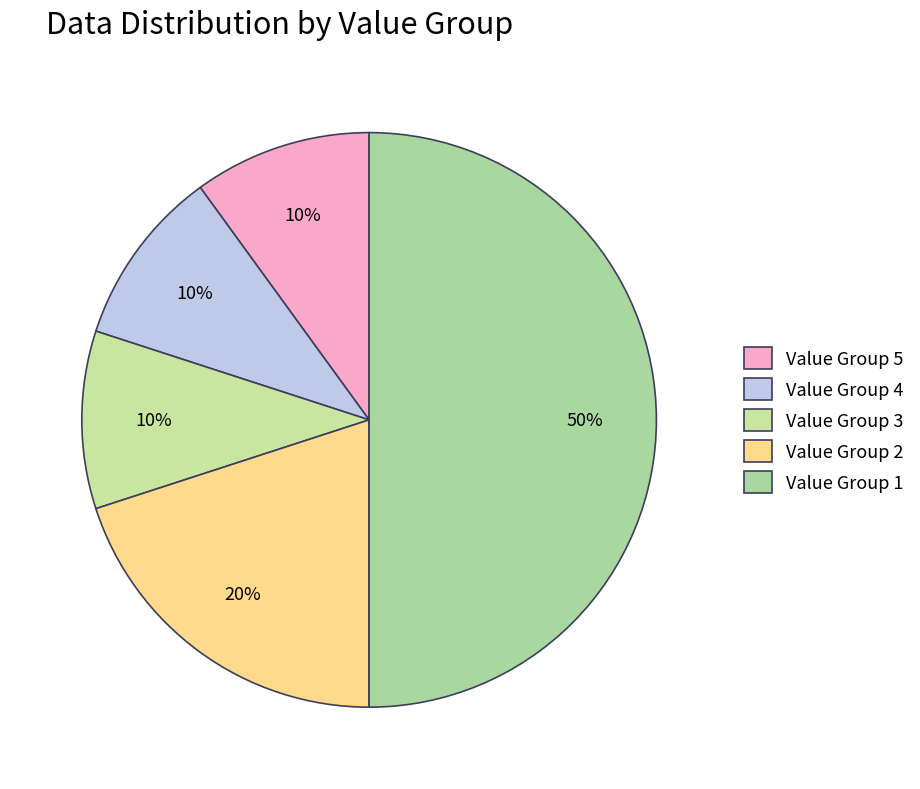

How many slices are in this pie chart?

5